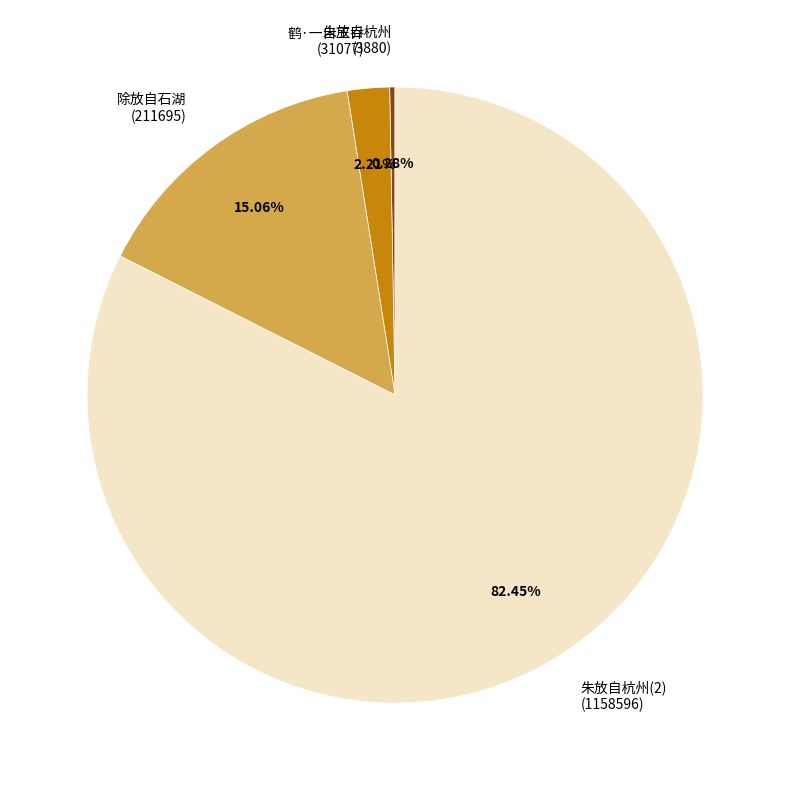

What is the ratio of the value at 除放自石湖 (211695) to the value at 鹤·一自王乔 (31077)?

6.8